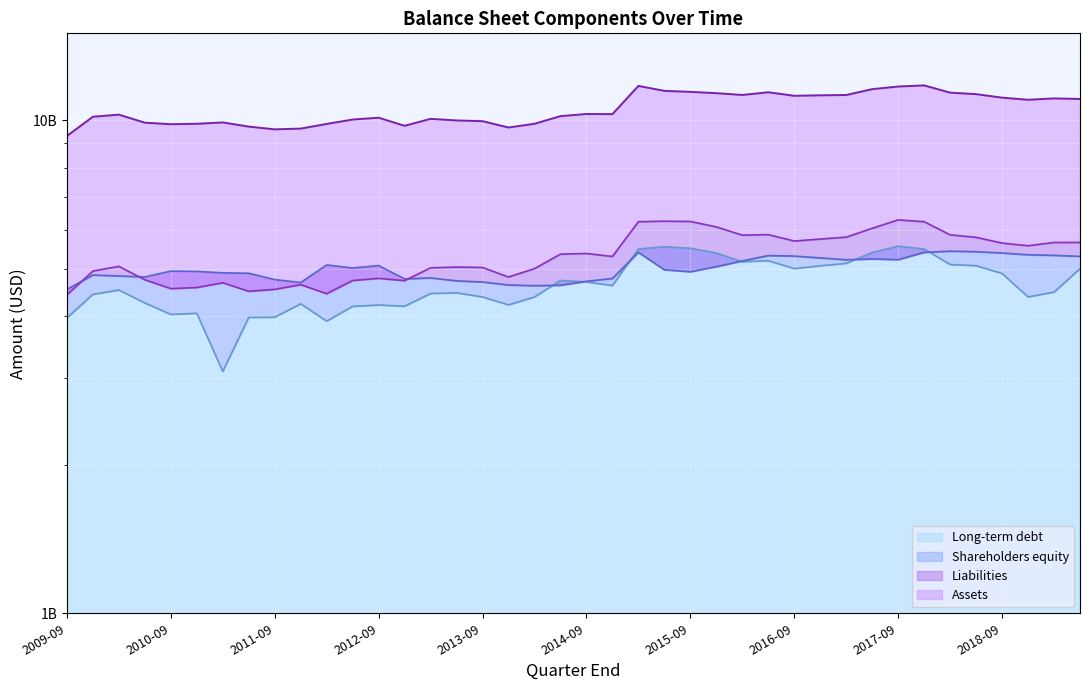

What is the minimum value shown in the chart?

3.1